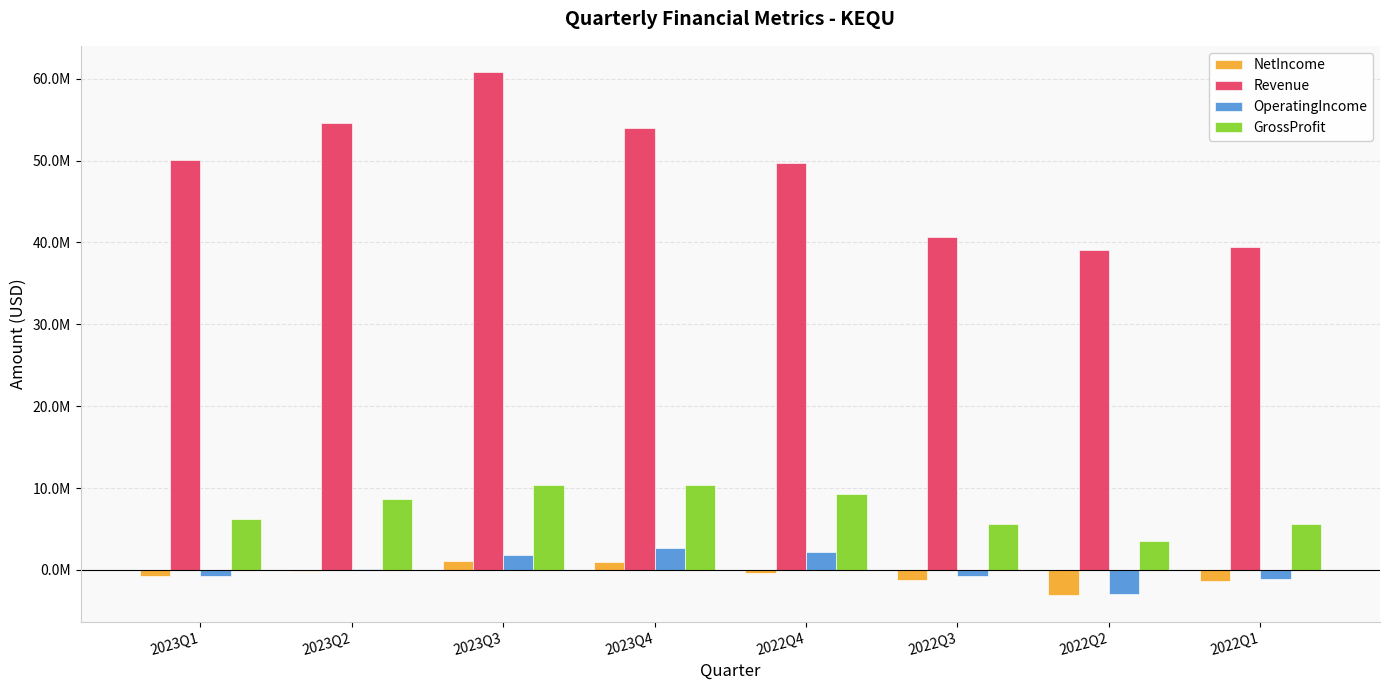

The GrossProfit series shows 10330000 at 2023Q3. True or false?

True